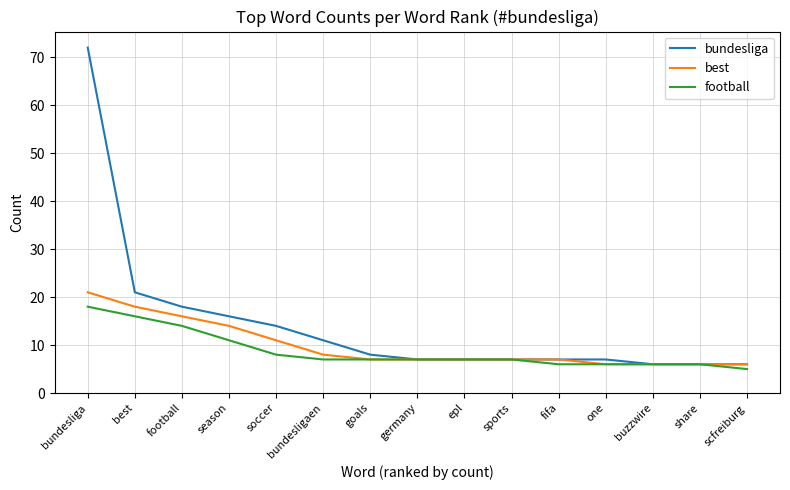

What position from the left is epl?

9